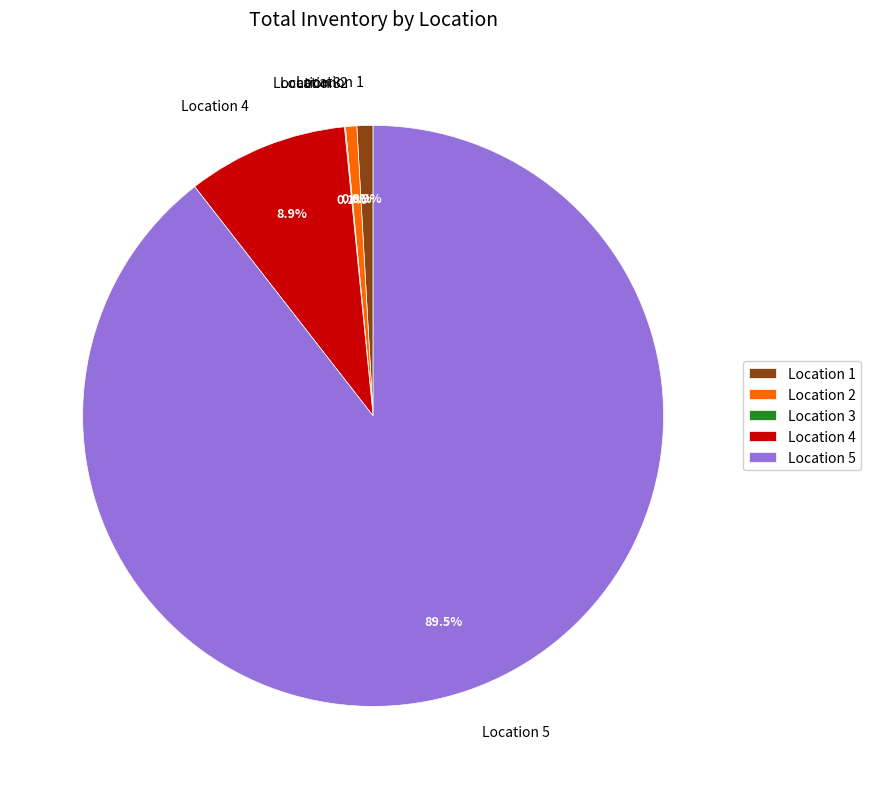

How much of the chart is everything except Location 2?

99.4%